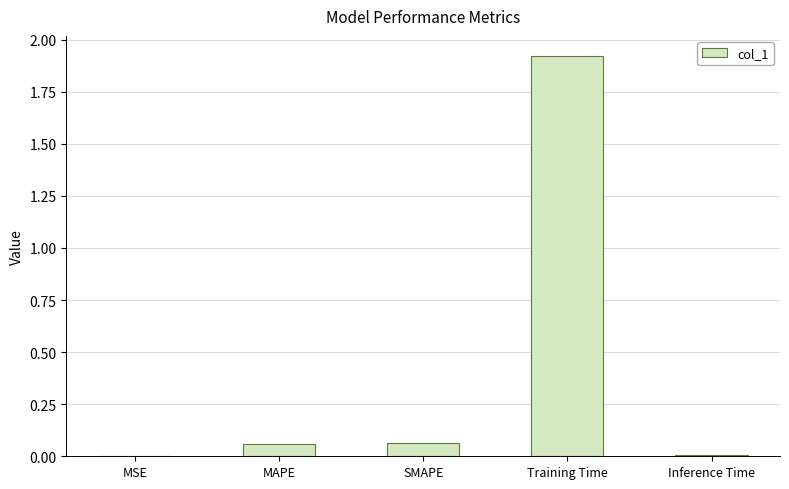

Which label corresponds to the largest value in the chart?

Training Time